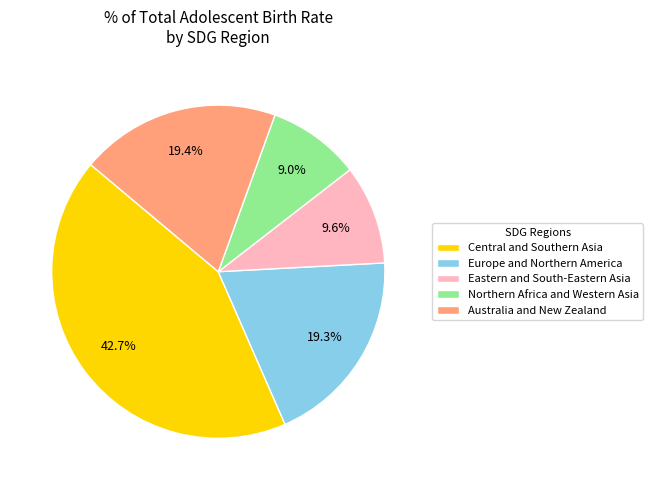

How many slices are in this pie chart?

5